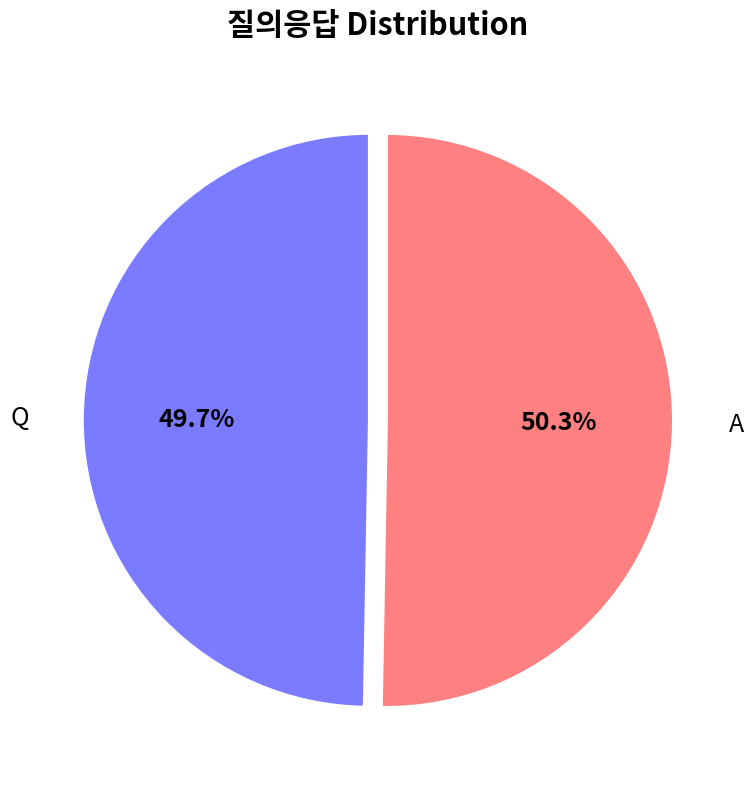

Which slice is the smallest?

Q